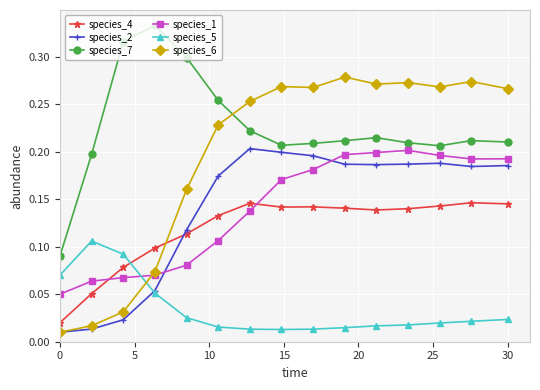

True or false: species_7 and species_6 cross at least once.

True